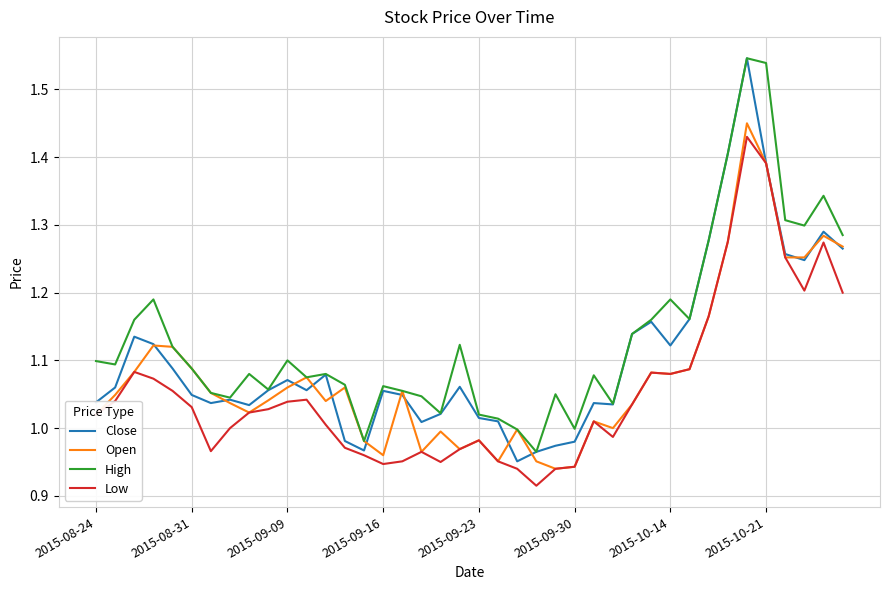

Which series has the largest total across all categories?

High